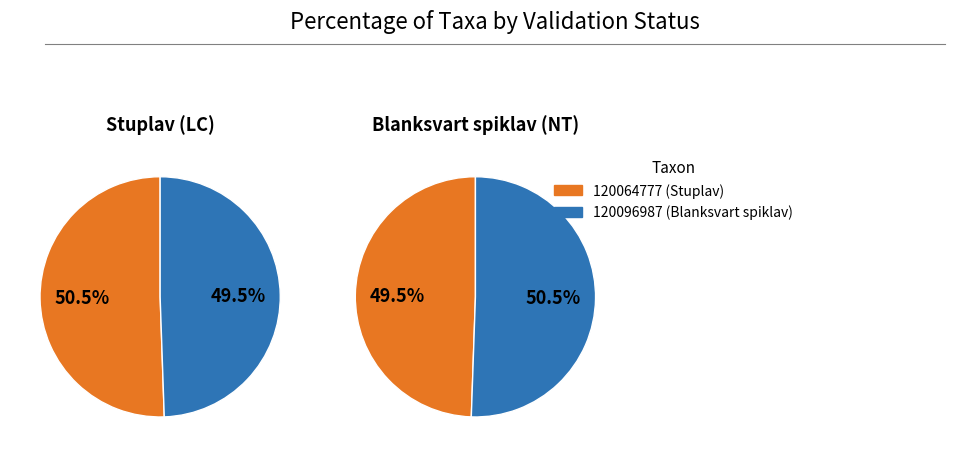

To the nearest percent, what percentage of the pie is 120064777?

51%